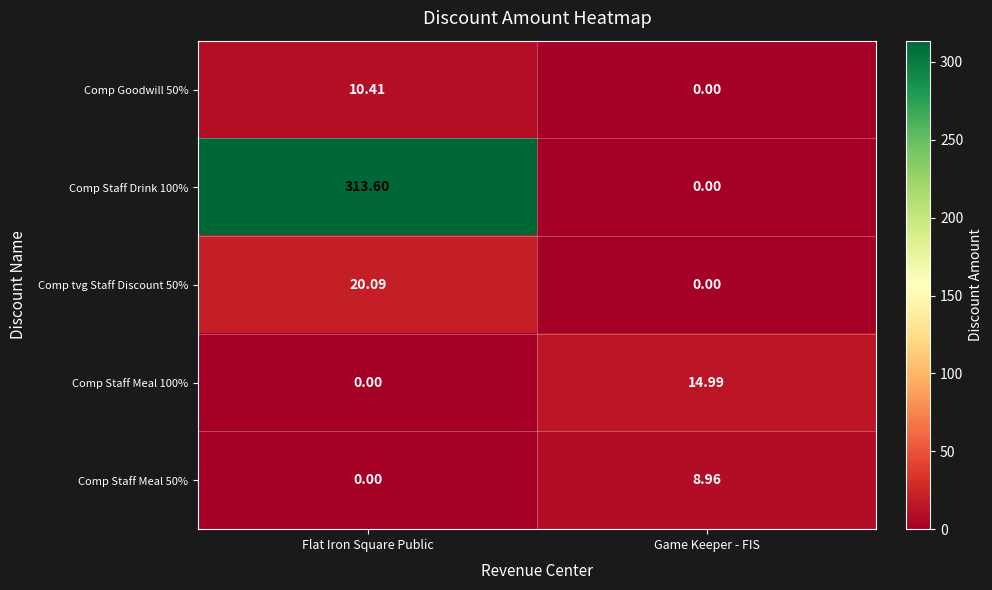

What is the difference between the highest and lowest values at Flat Iron Square Public?

313.6